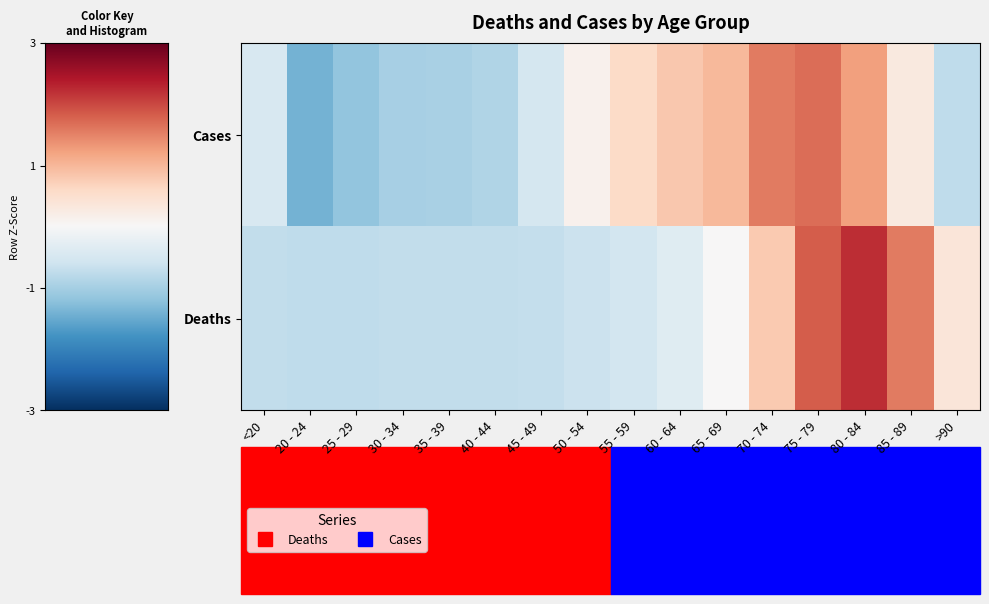

List the series in order of their overall mean, highest first.

Deaths, Cases